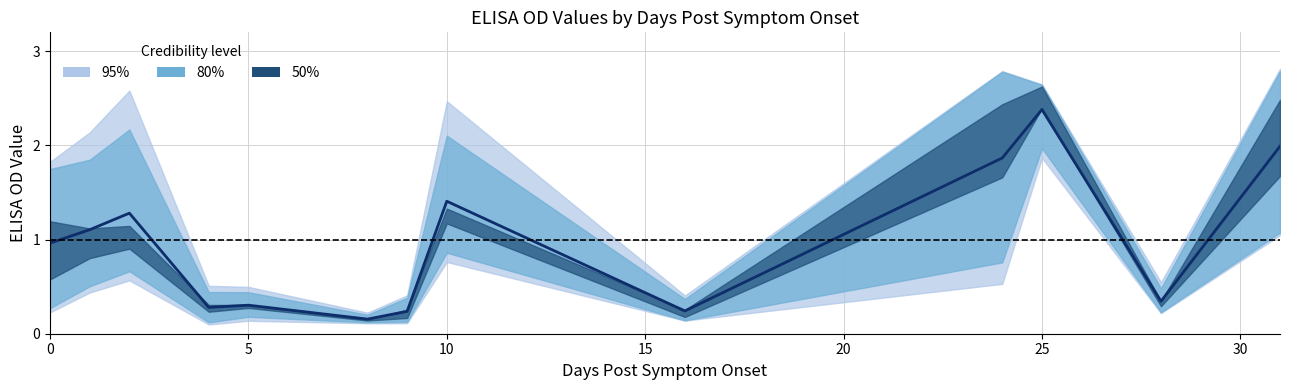

At which category does the chart reach its minimum across all series?

4